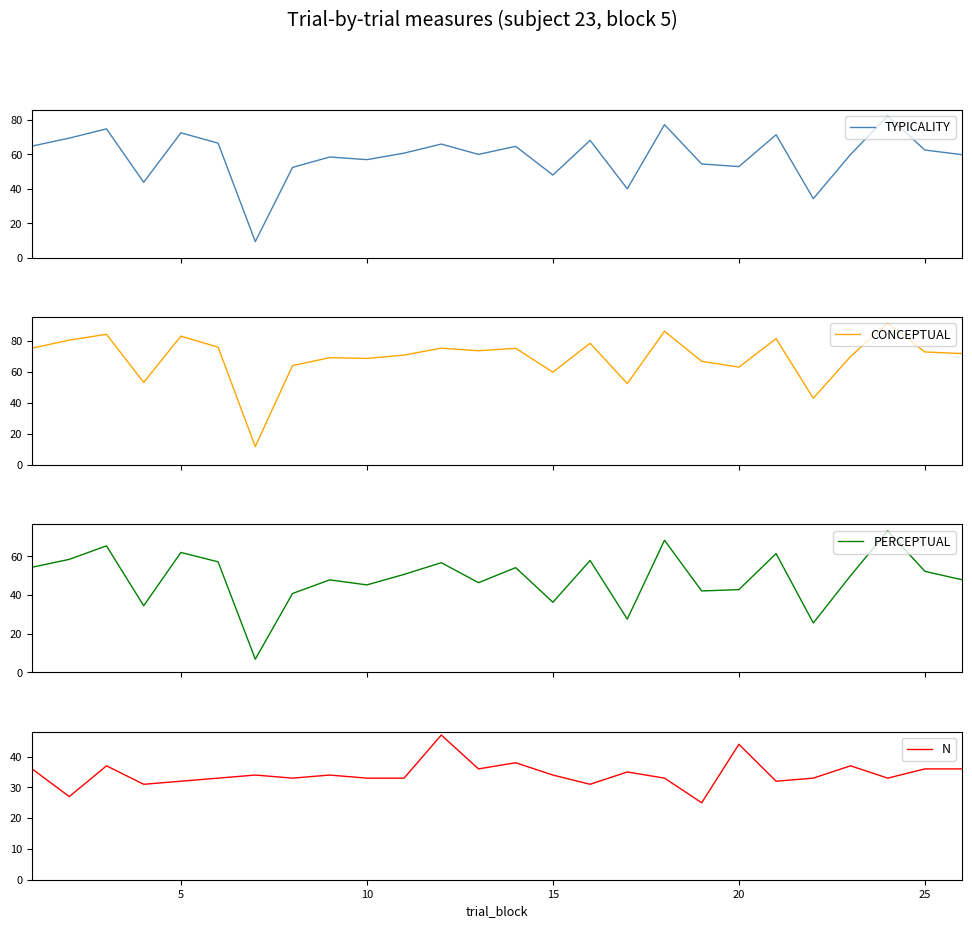

Which series has the largest total across all categories?

CONCEPTUAL